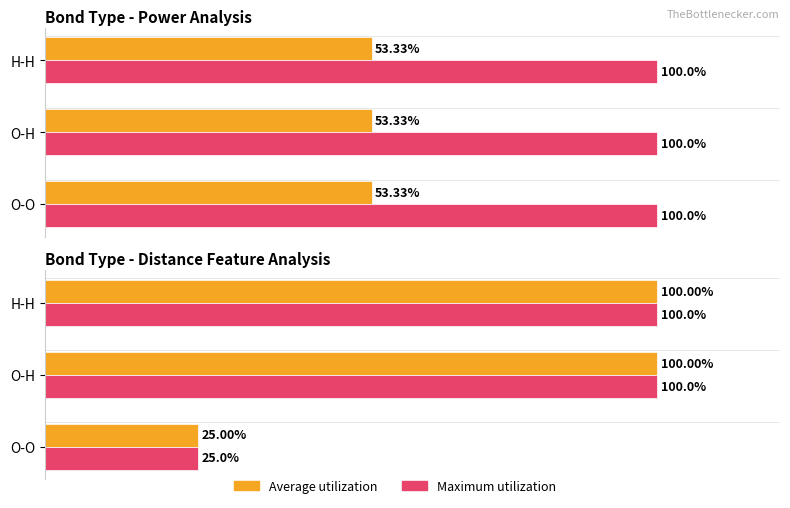

How many data points in Average utilization are less than 100?

1